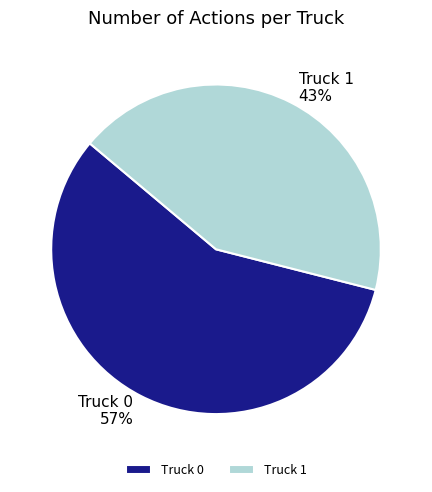

How many slices are in this pie chart?

2